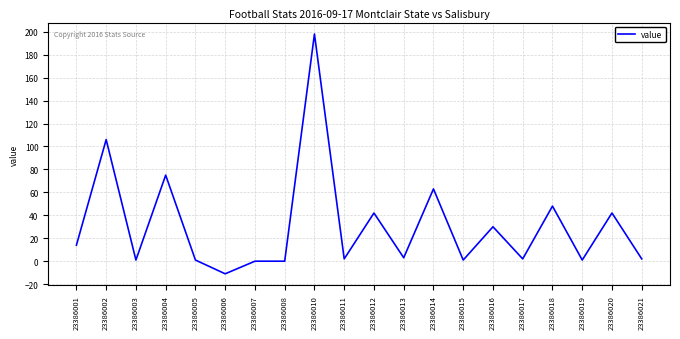

True or false: the data shows 75 at 23386004.

True